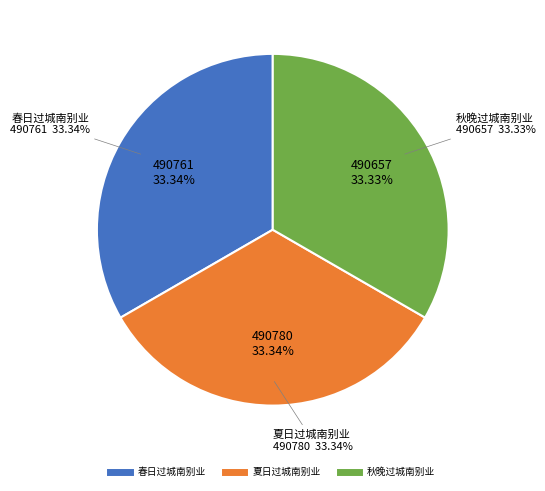

Count the number of slices in the pie.

3